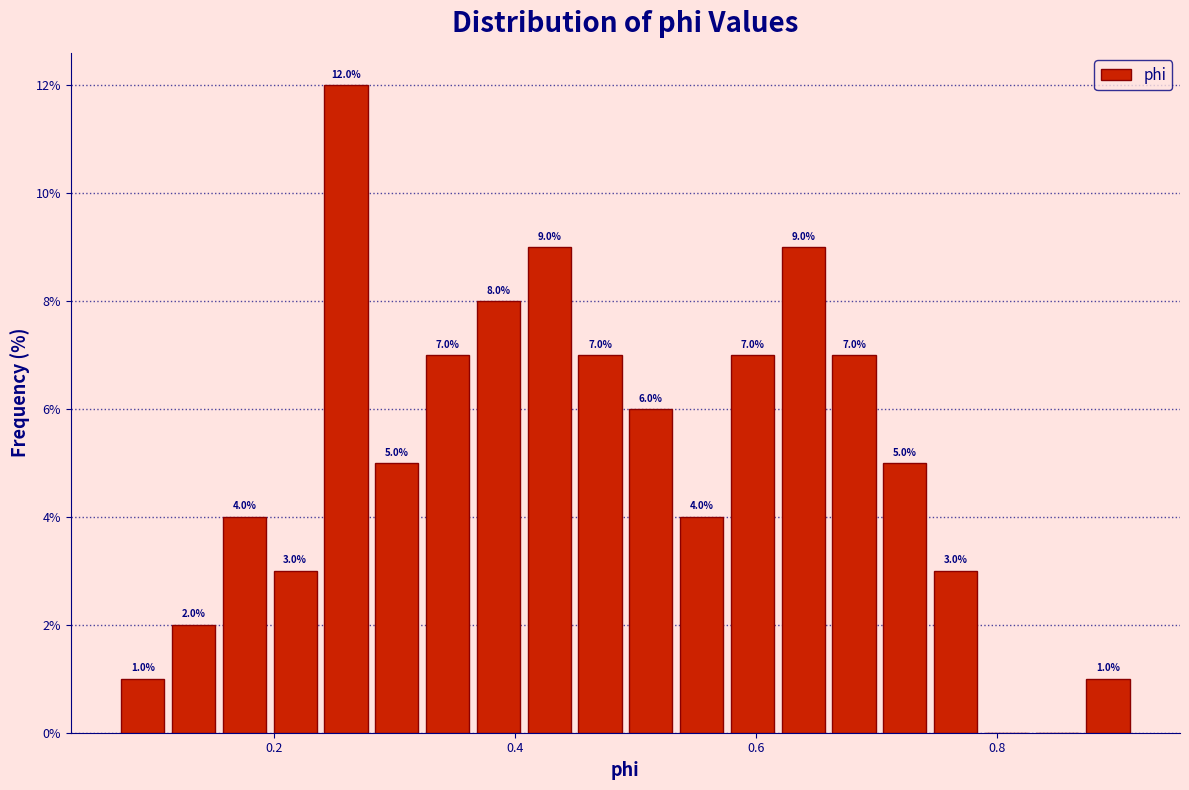

Read against the x-axis, roughly where is the centre of the tallest bar?

0.26